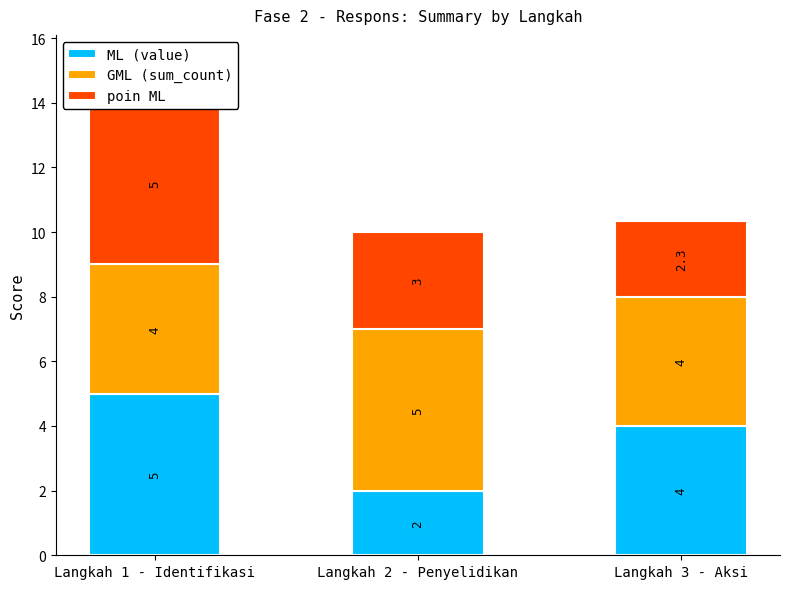

Which category has the highest value in the ML (value) series?

Langkah 1 - Identifikasi